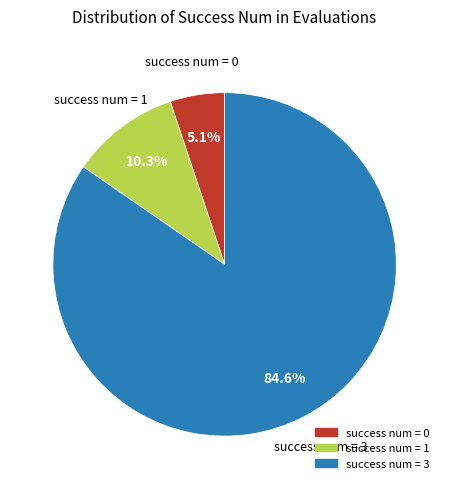

Is there any slice that represents more than half of the pie?

Yes